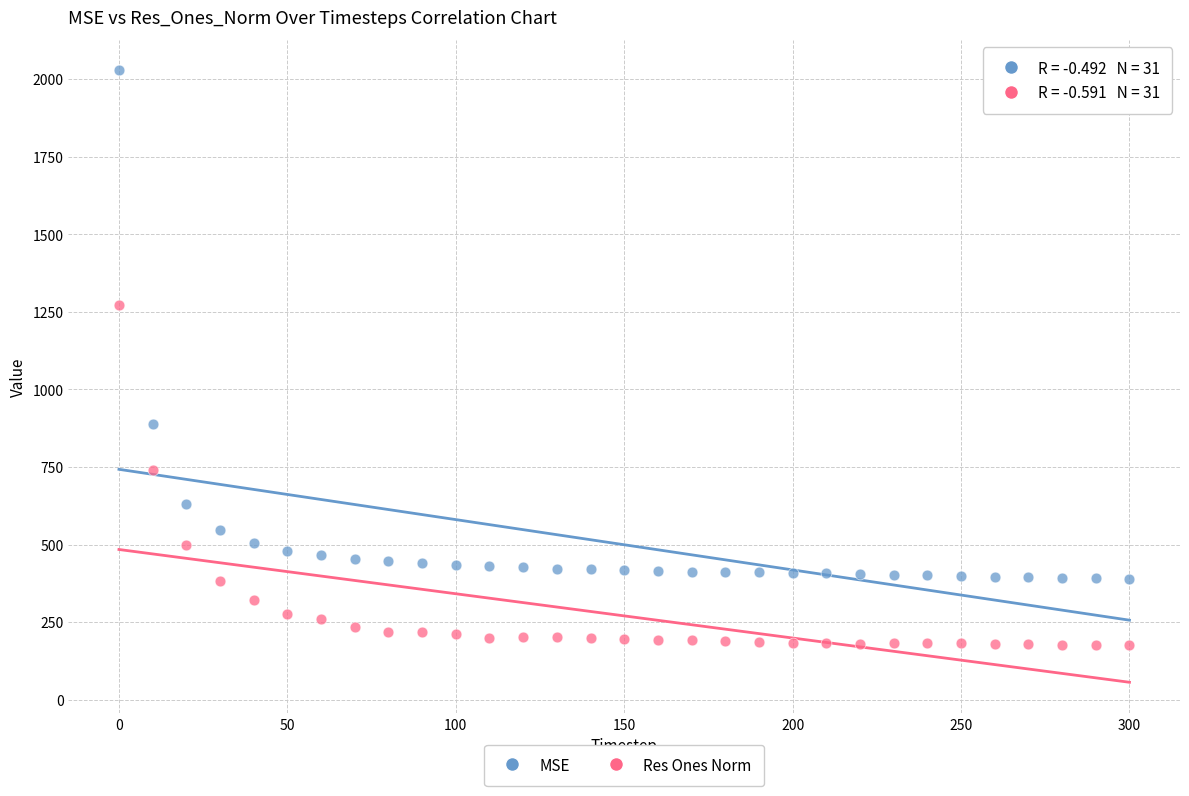

How many points are shown in the scatter plot?

62